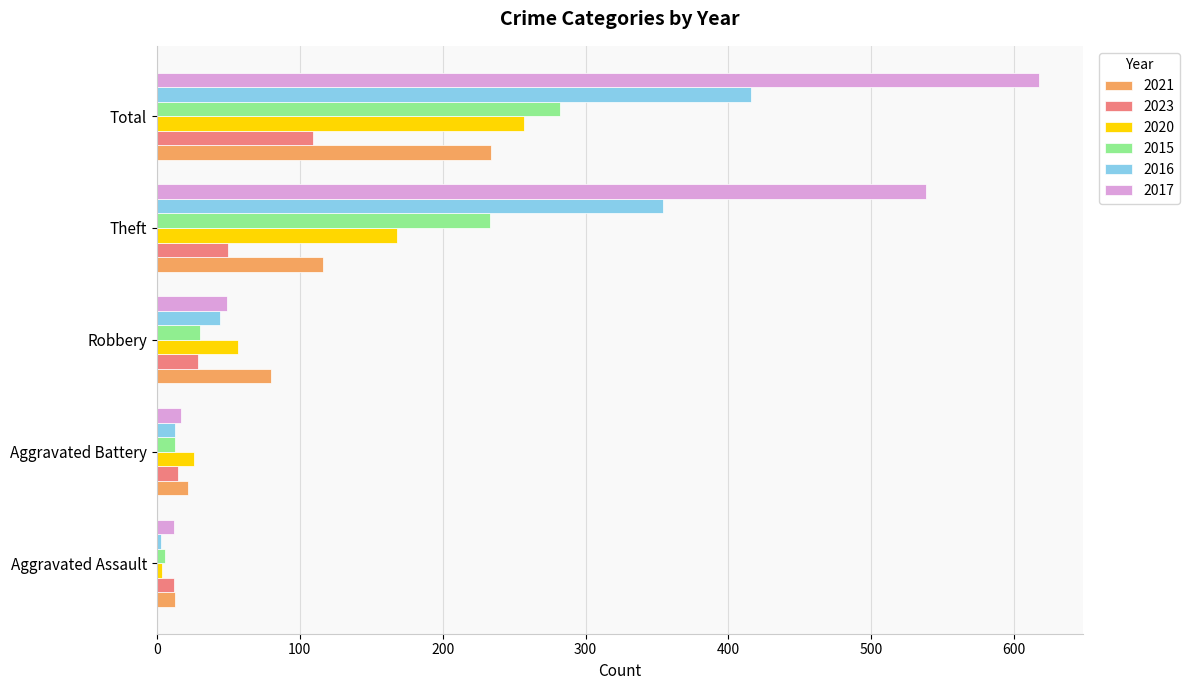

At which label is 2021 closest to 123?

Theft